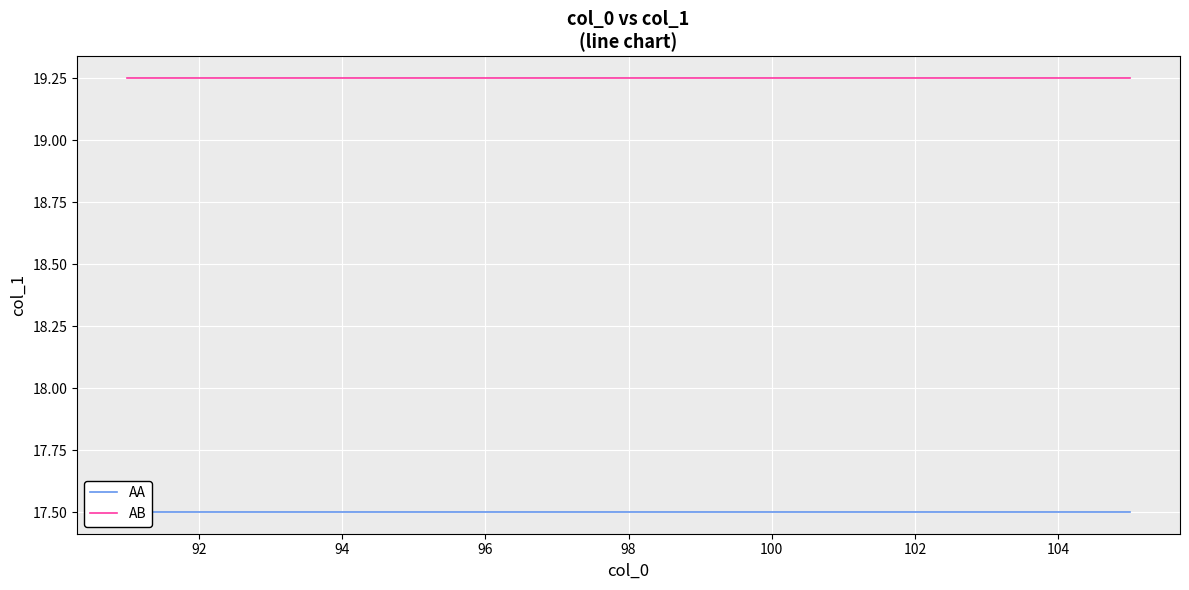

The AB series shows 27.8 at 90. True or false?

False